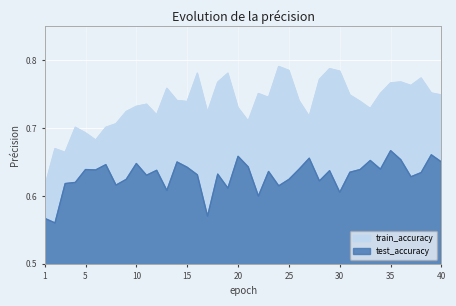

Where is the first local maximum for train_accuracy?

2